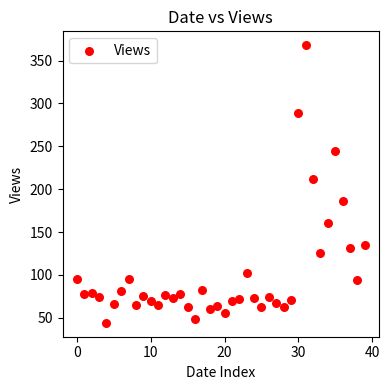

What is the range of Y values (max minus min)?

324